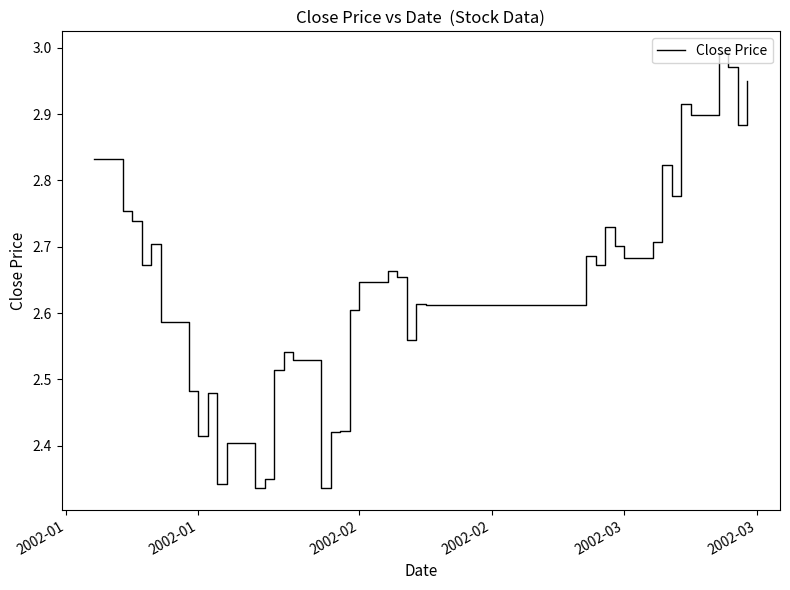

What is the difference between the maximum and minimum values?

0.7